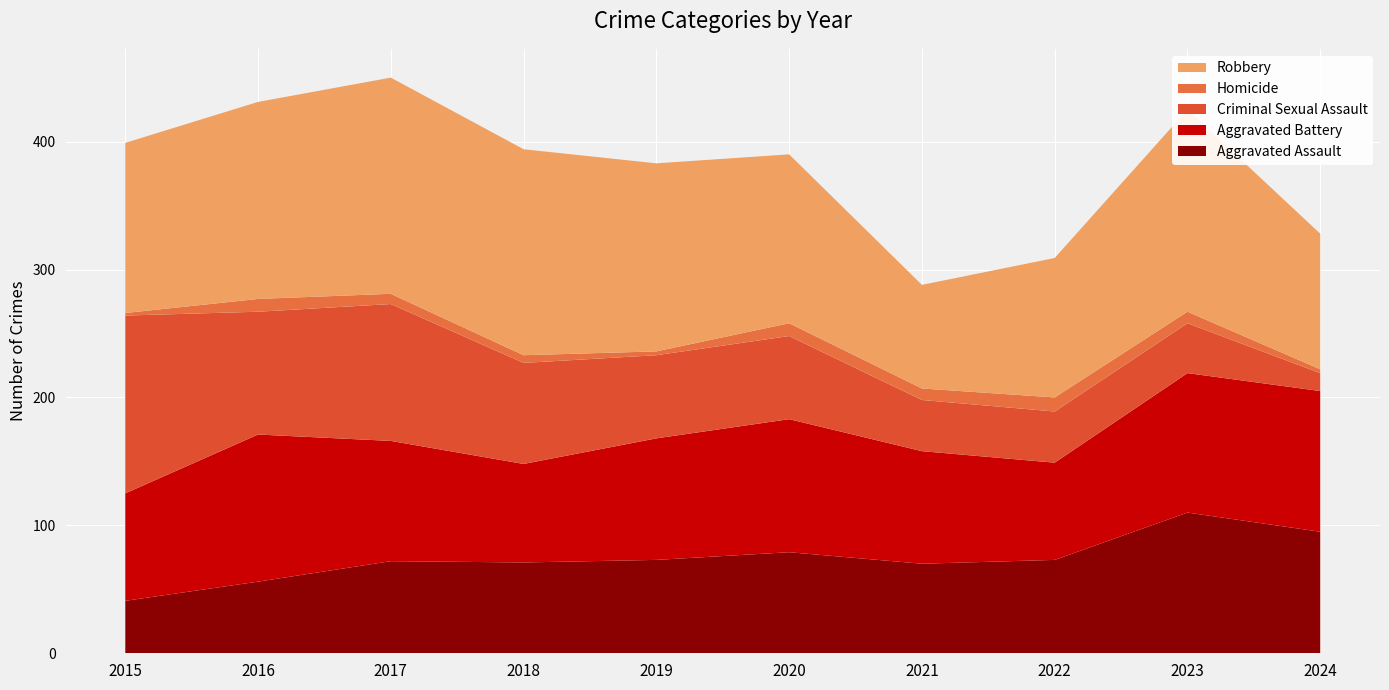

Reading left to right, transcribe all the data shown in this chart.

Aggravated Assault: 41	56	72	71	73	79	70	73	110	95
Aggravated Battery: 84	115	94	77	95	104	88	76	109	110
Criminal Sexual Assault: 139	96	107	79	65	65	40	40	39	14
Homicide: 2	10	8	6	3	10	9	11	9	3
Robbery: 133	154	169	161	147	132	81	109	158	106